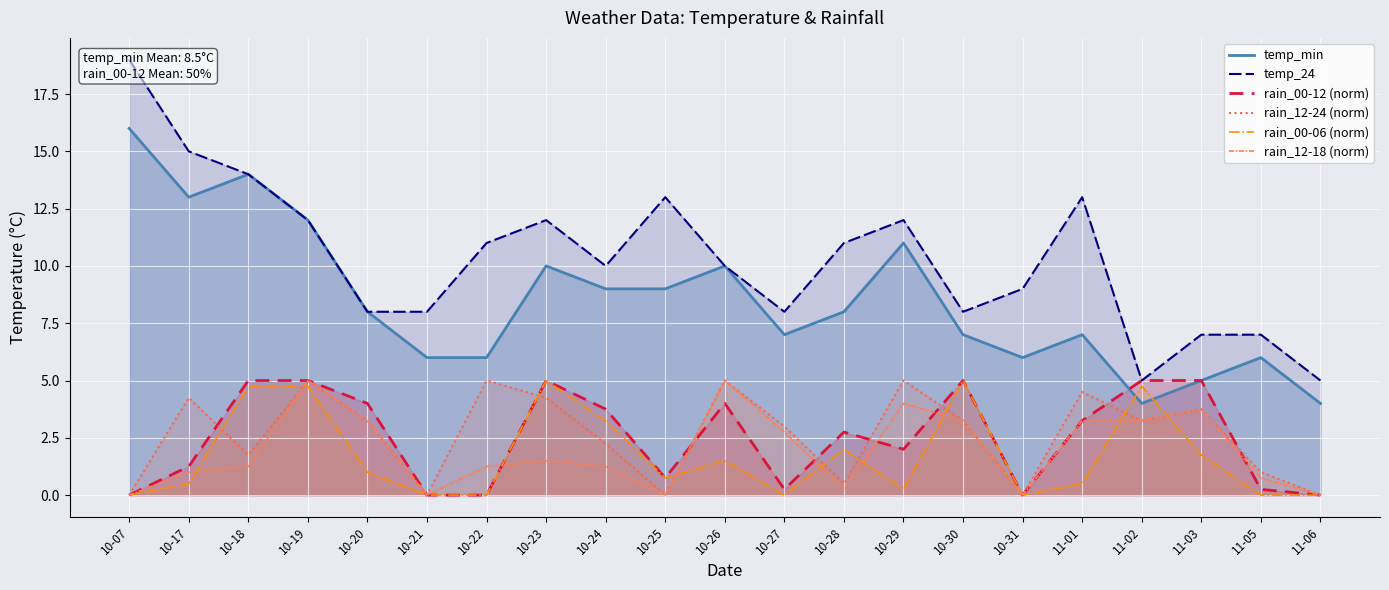

At how many categories does at least one series exceed 4?

21